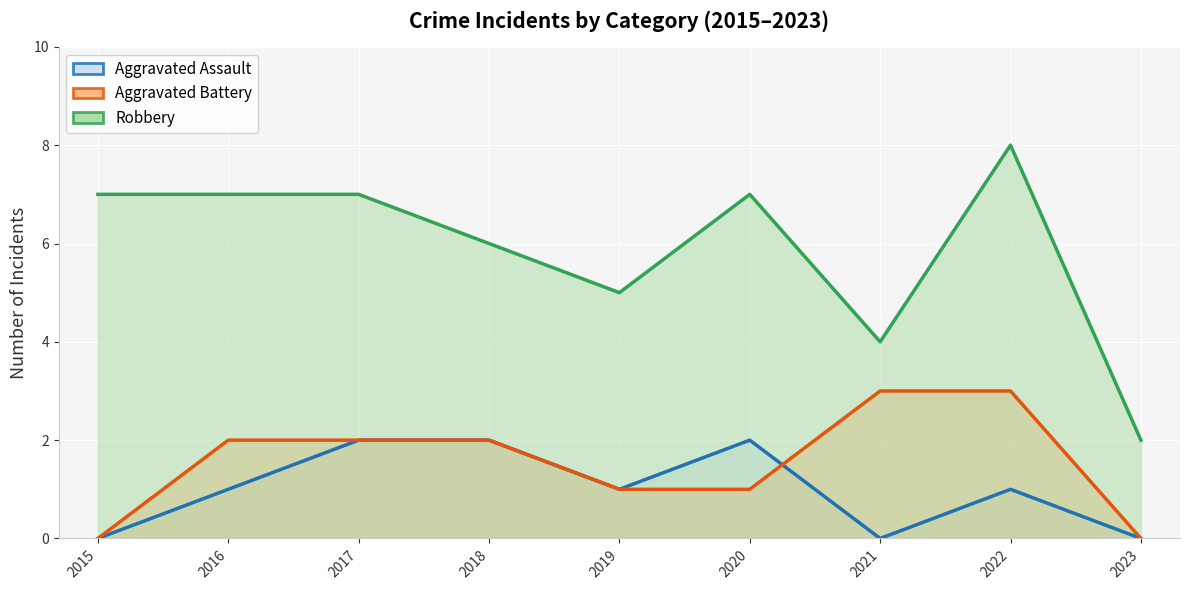

How many interior local valleys does the Aggravated Assault series have?

2